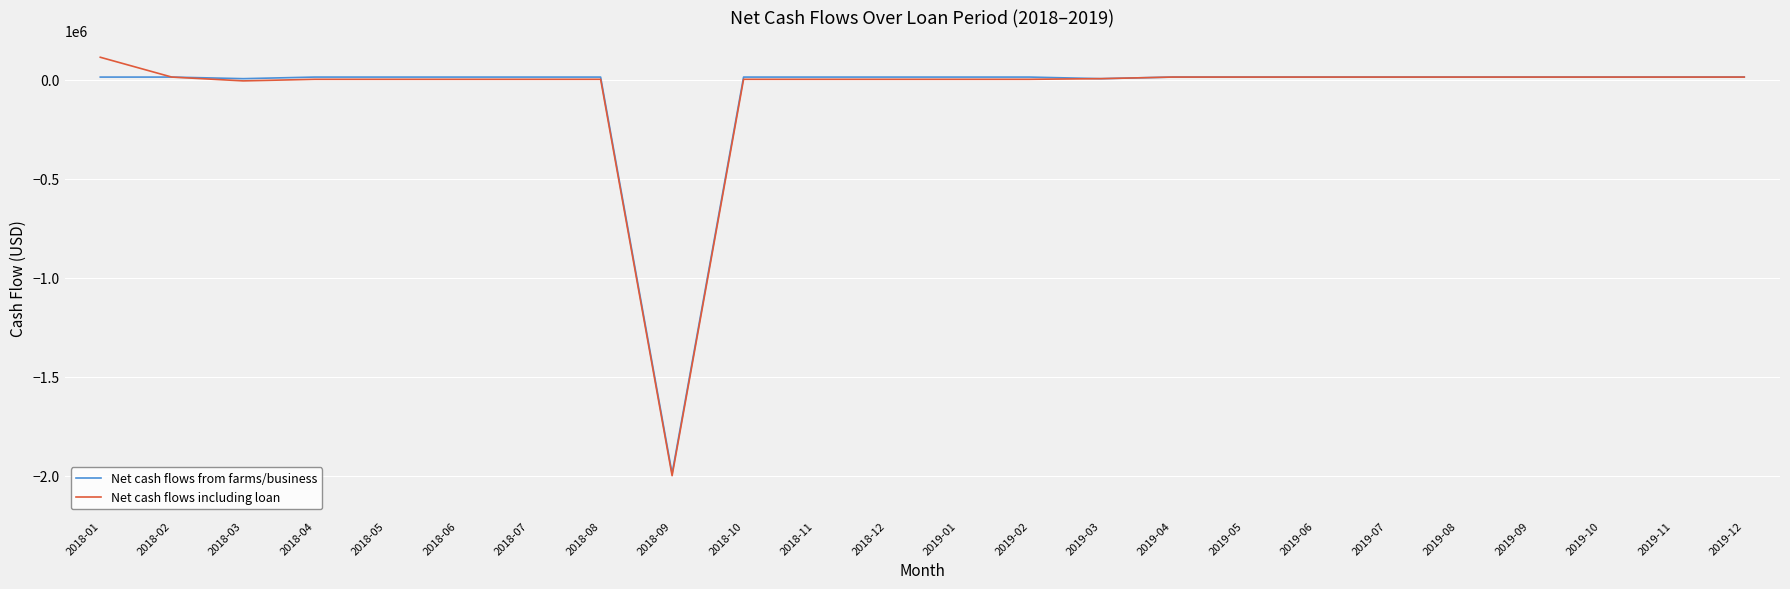

What is the difference between the second highest and second lowest values in the Net cash flows from farms/business series?

8000.0